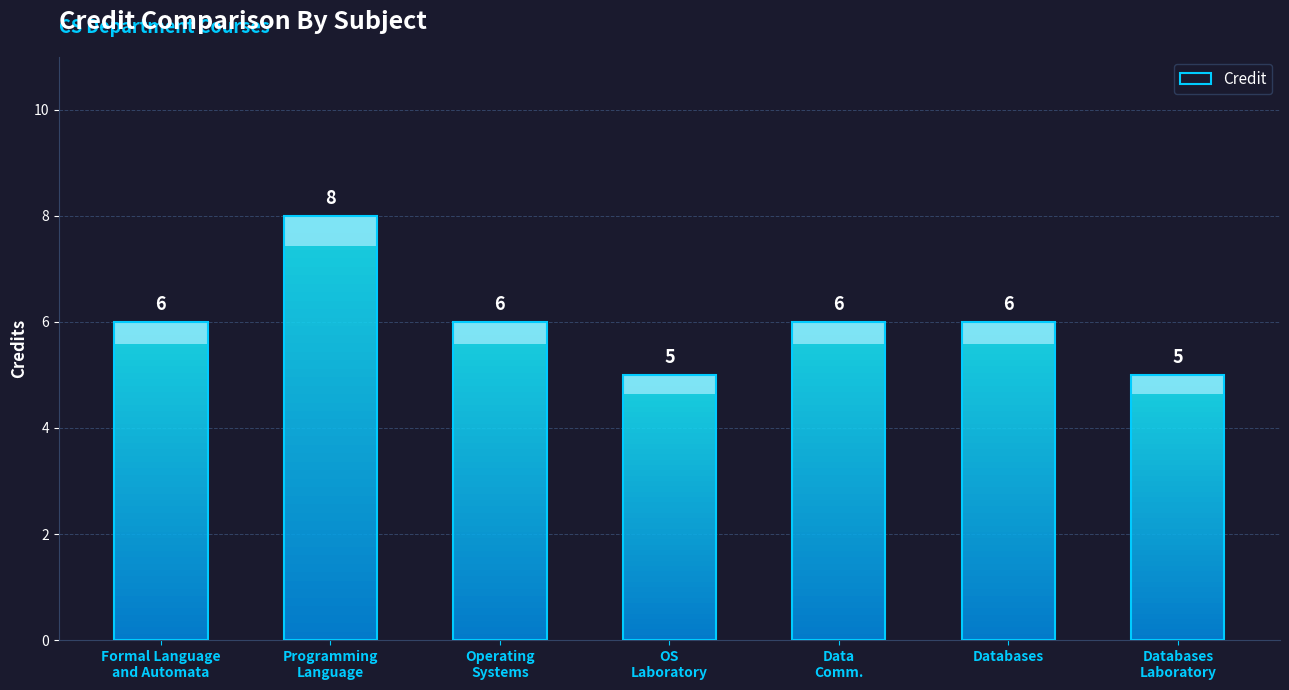

How many data points does each series have?

7